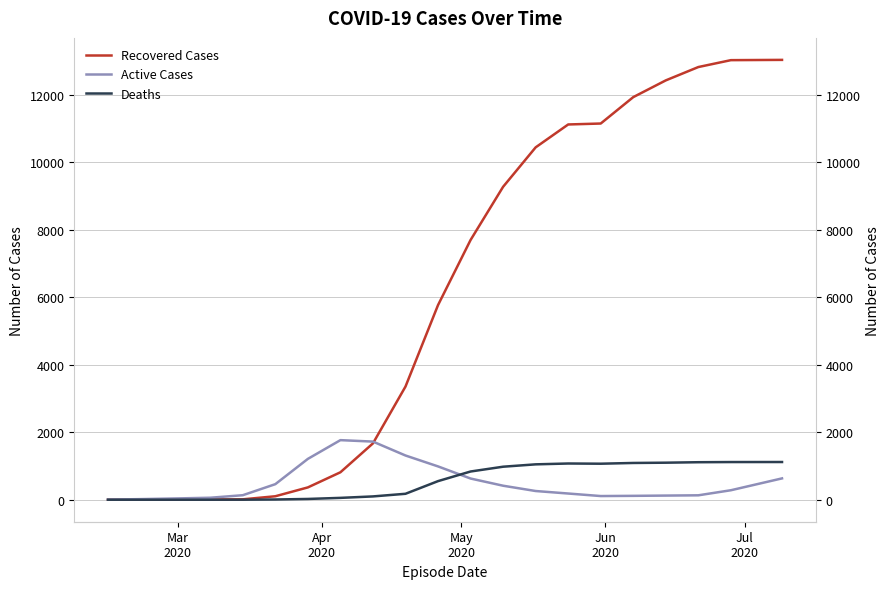

How many intersections are there between Active Cases and Deaths?

1